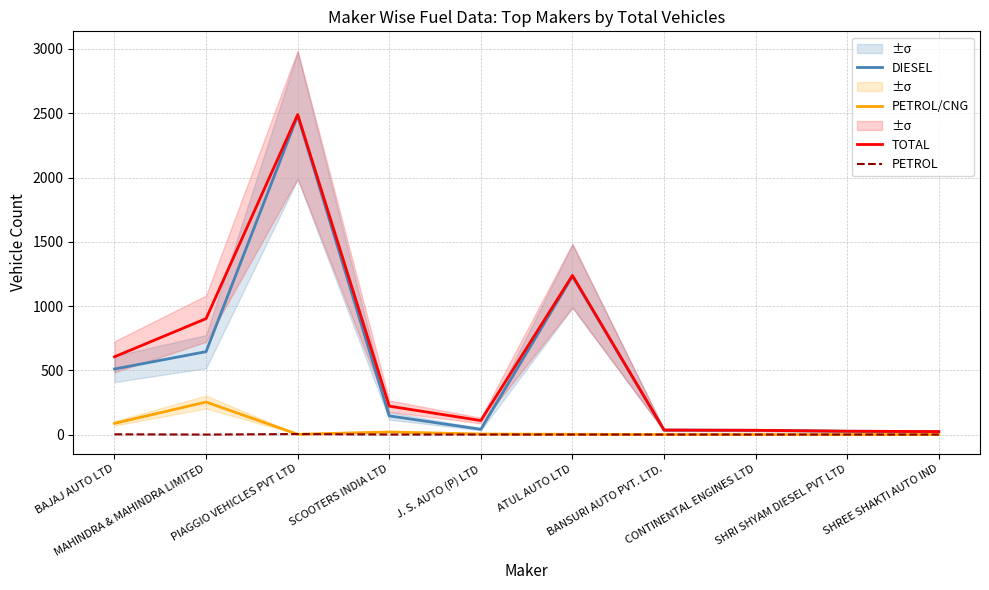

How many values in the PETROL series exceed 0?

2